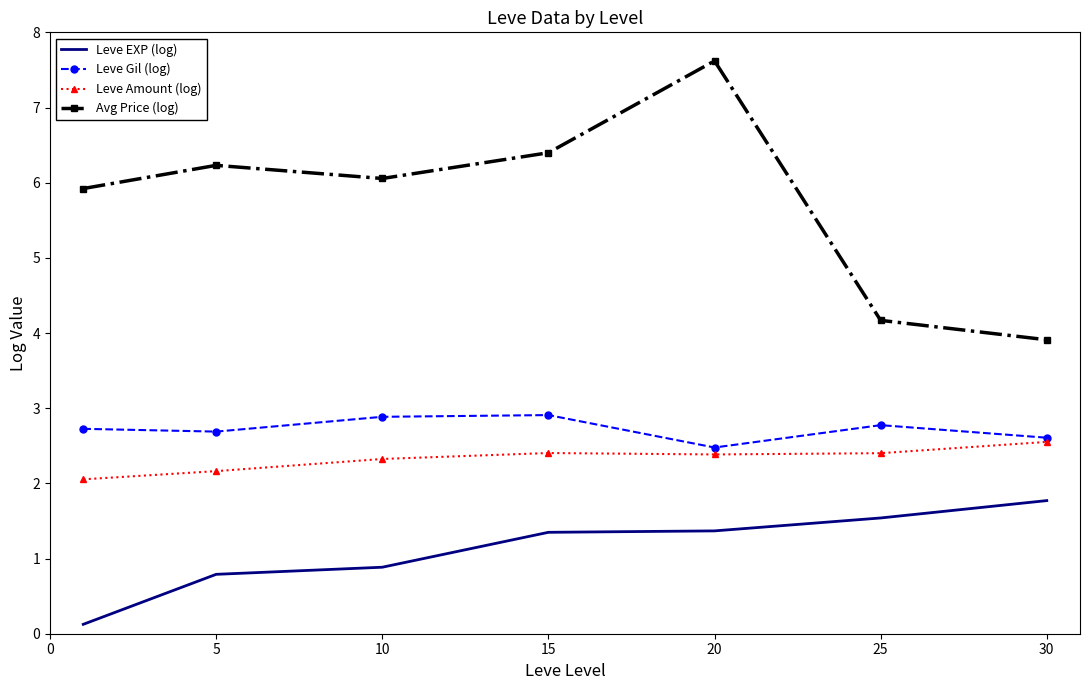

Which series has the largest total across all categories?

Avg Price (log)